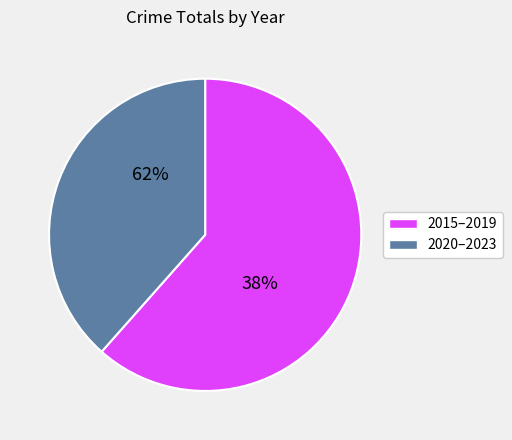

Which slice is the smallest?

2023